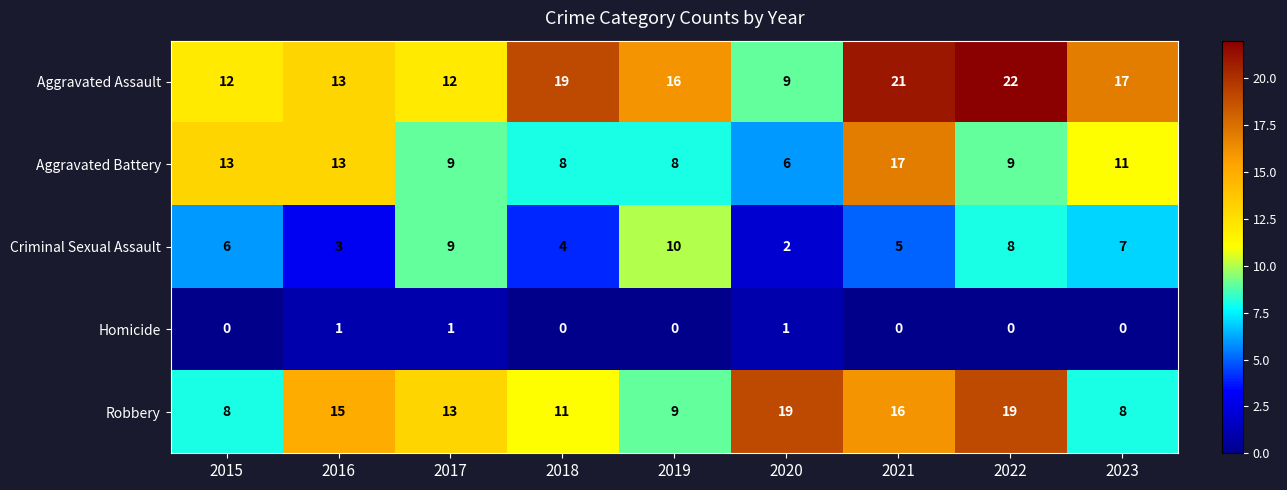

Count the Homicide values in the range 0 to 1.

9